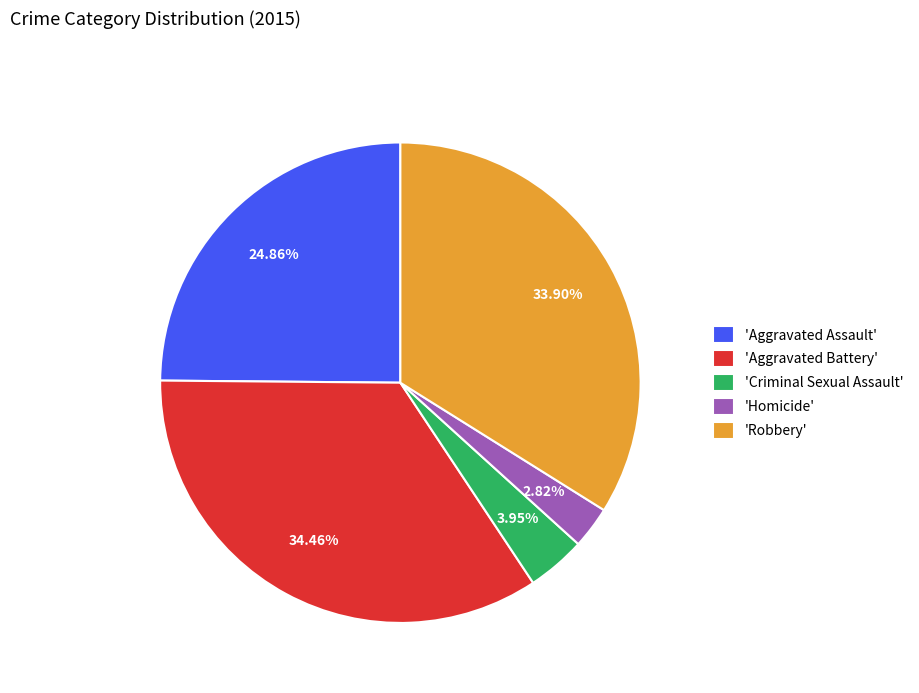

Which has a higher value, 'Aggravated Battery' or 'Aggravated Assault'?

'Aggravated Battery'